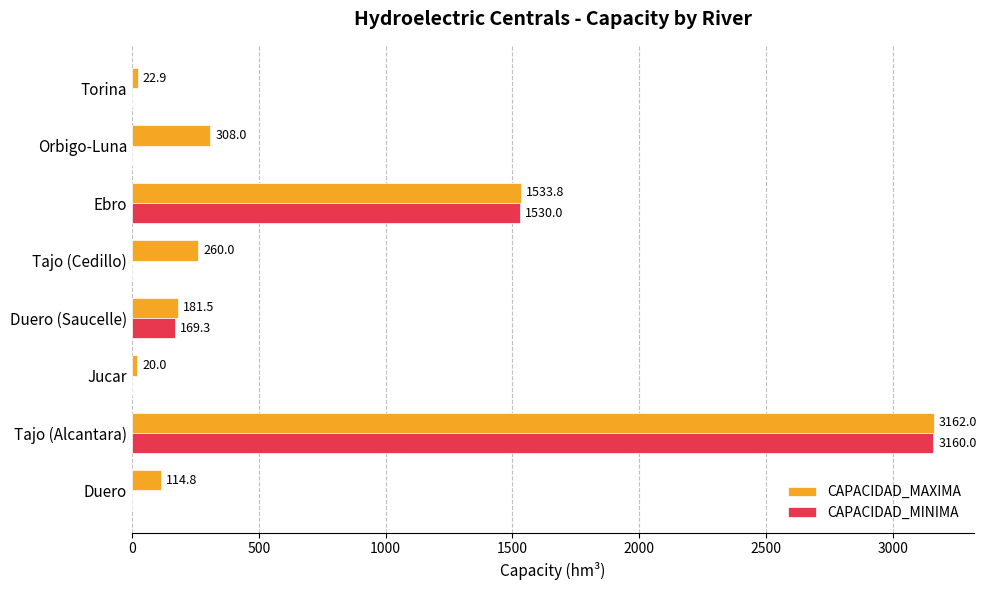

What is the sum of all CAPACIDAD_MINIMA values?

4859.3